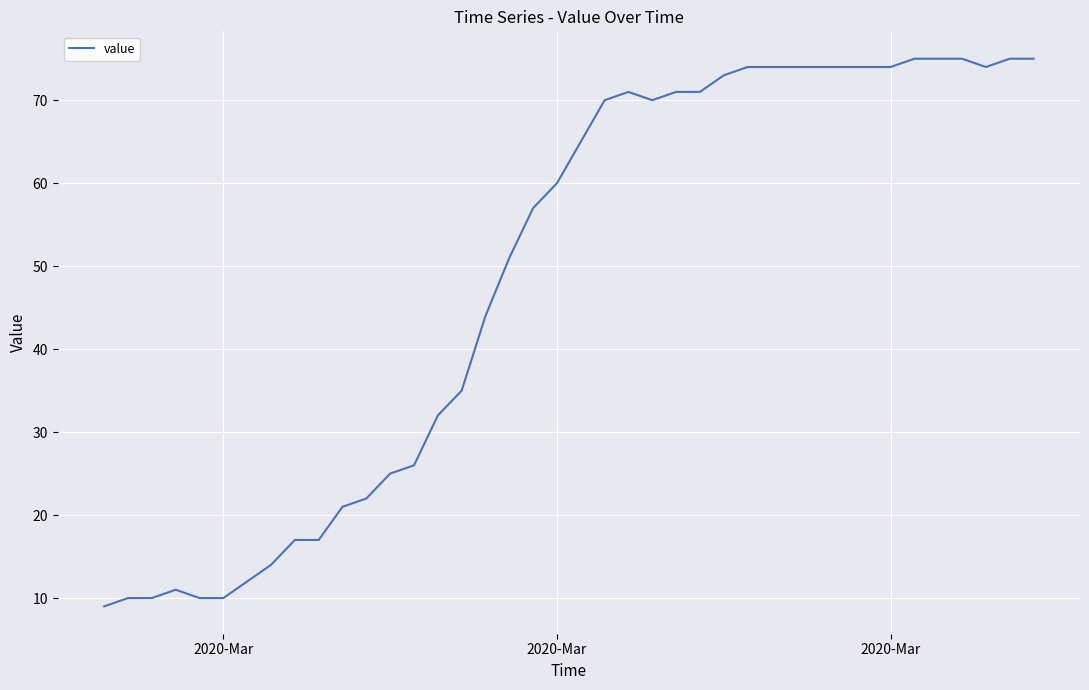

What is the greatest value displayed?

75